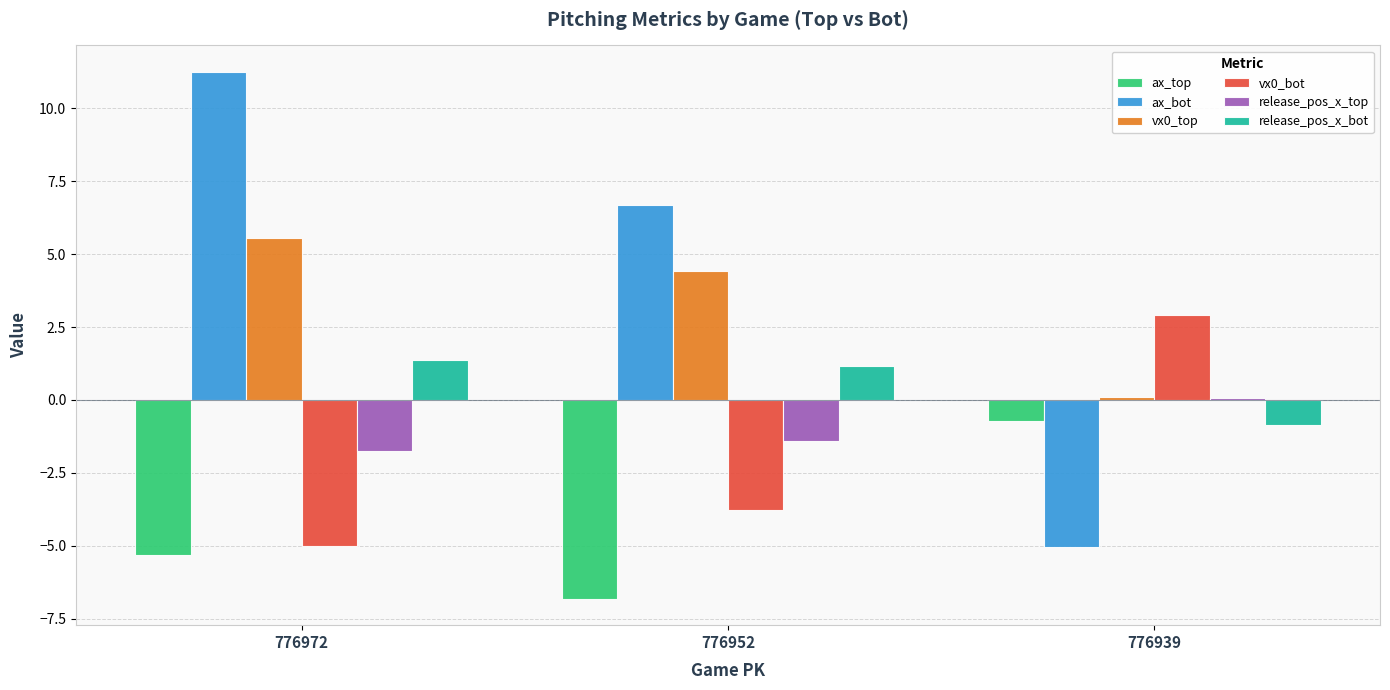

The value of ax_top at 776952 is -2.4. True or false?

False